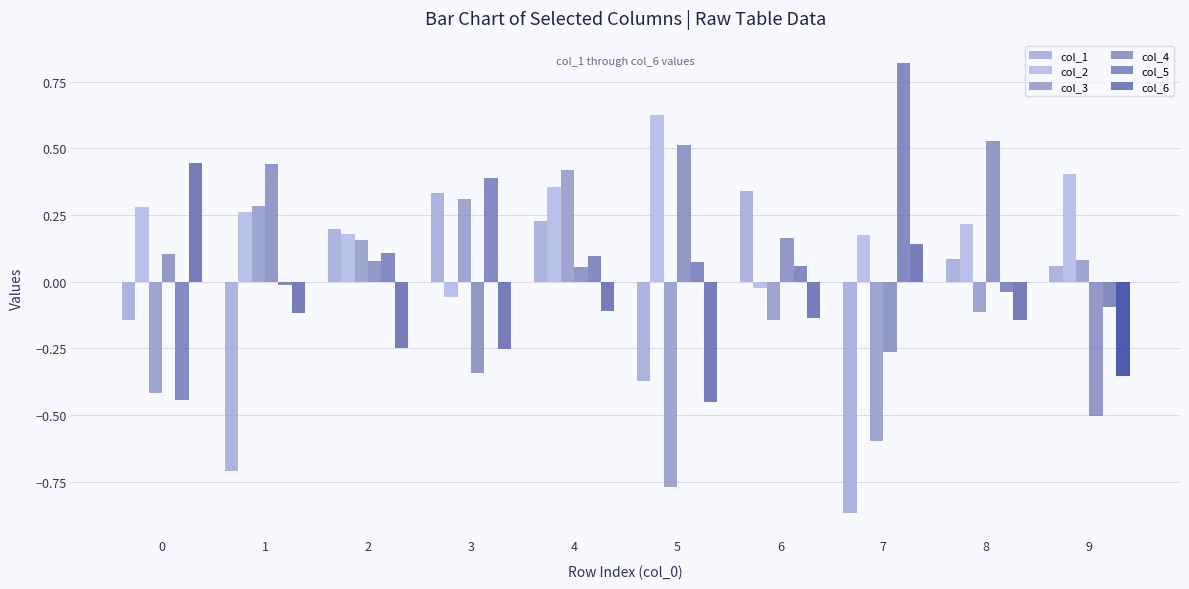

At how many categories does at least one series exceed 0?

10